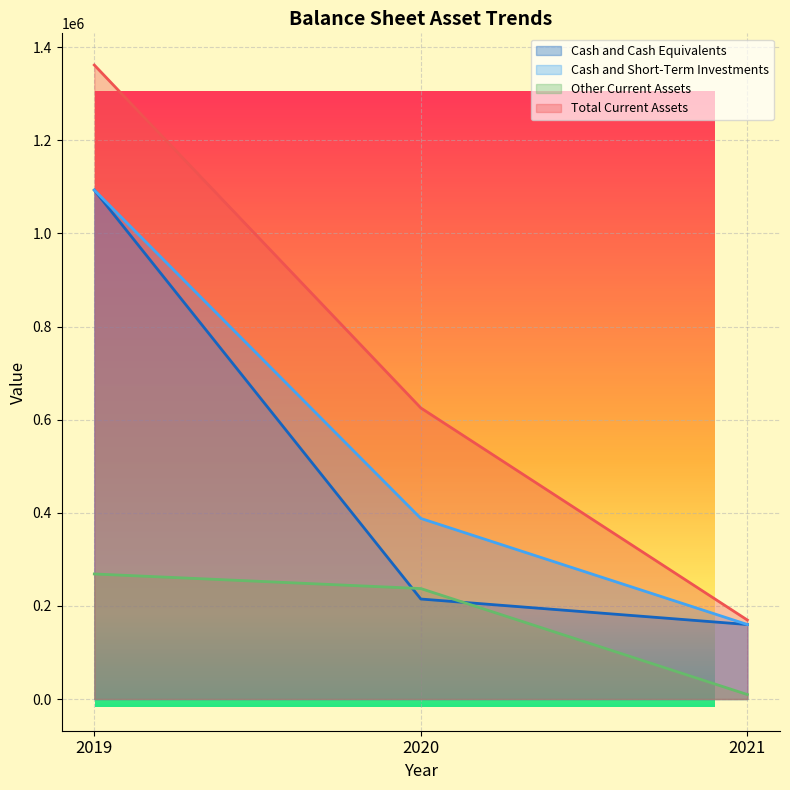

What are all the series names shown in the legend?

Cash and Cash Equivalents, Cash and Short-Term Investments, Other Current Assets, Total Current Assets